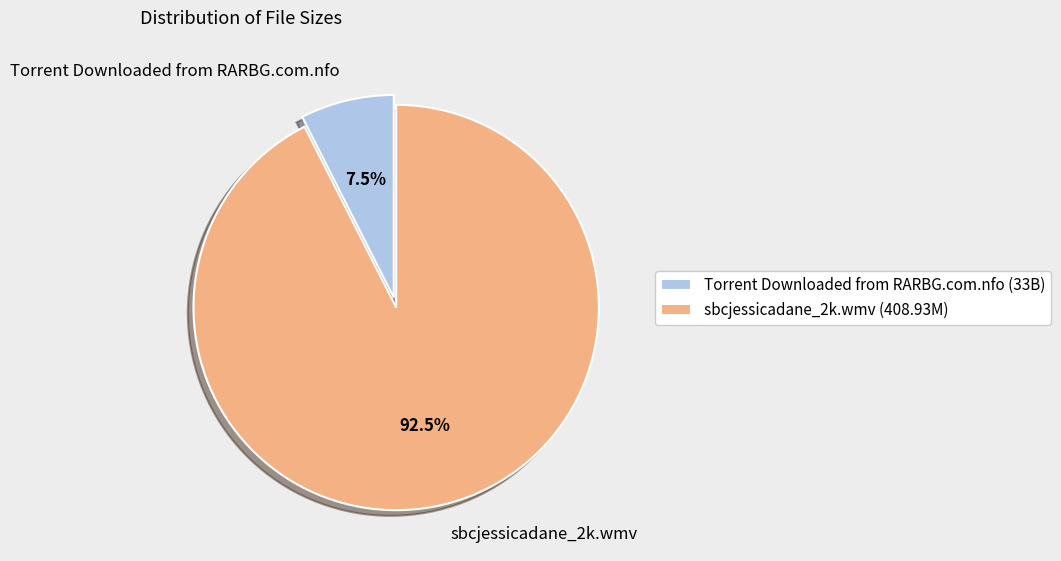

Between Torrent Downloaded from RARBG.com.nfo (33B) and sbcjessicadane_2k.wmv (408.93M), which is larger?

sbcjessicadane_2k.wmv (408.93M)